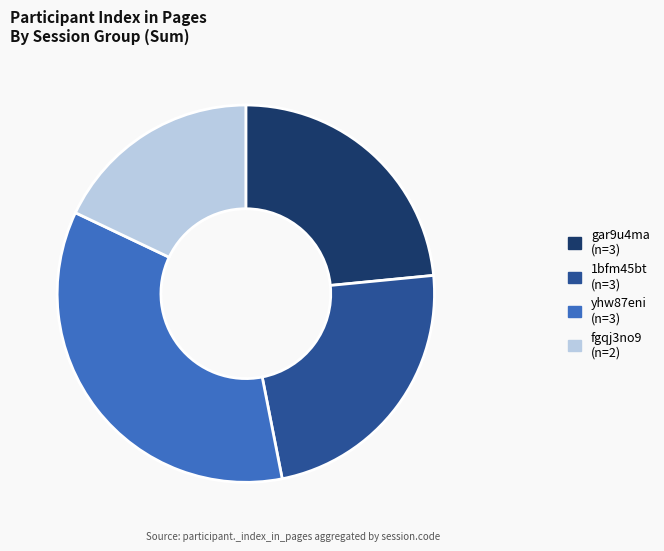

True or false: 1bfm45bt (n=3) accounts for 23% of the total.

True